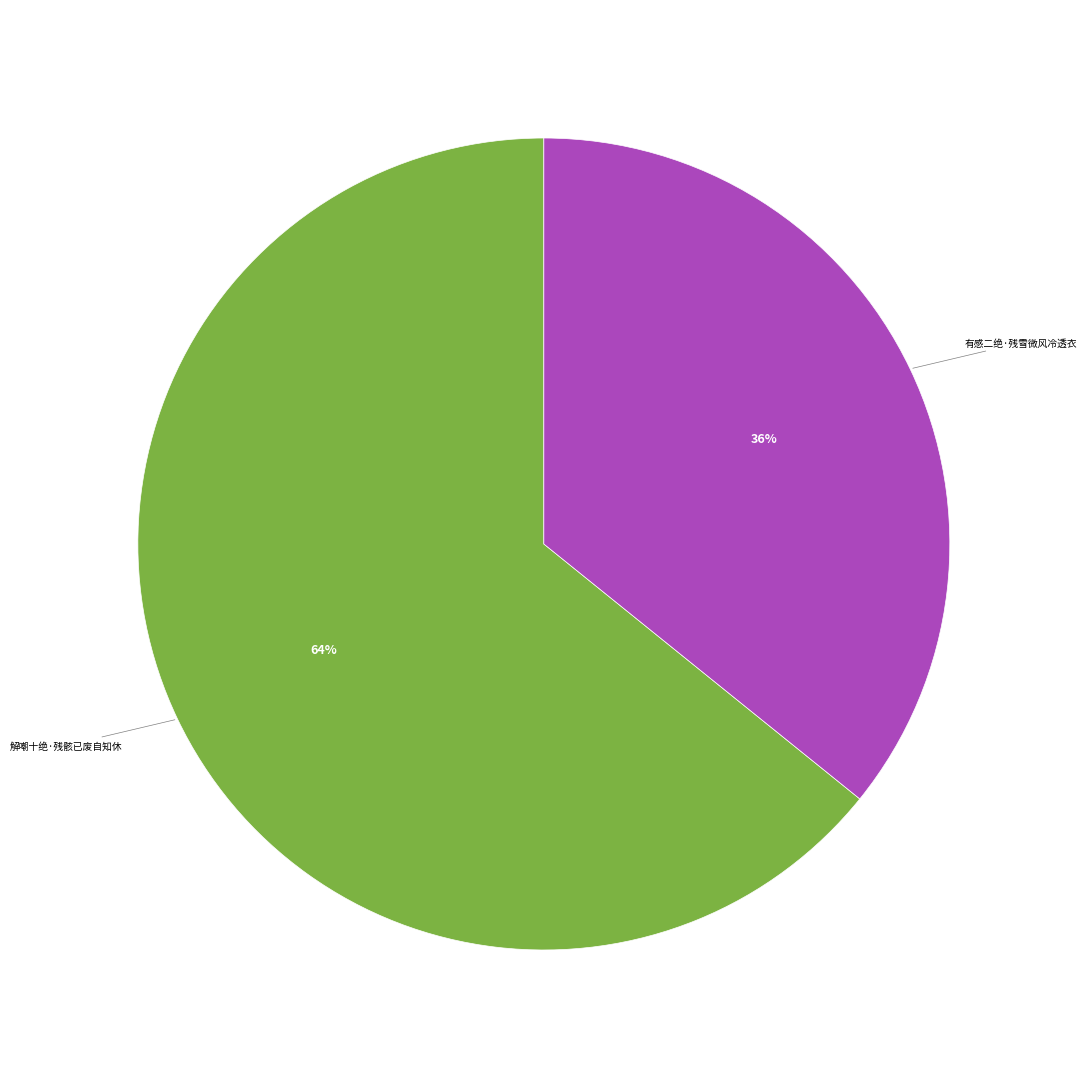

Does any single category account for the majority?

Yes